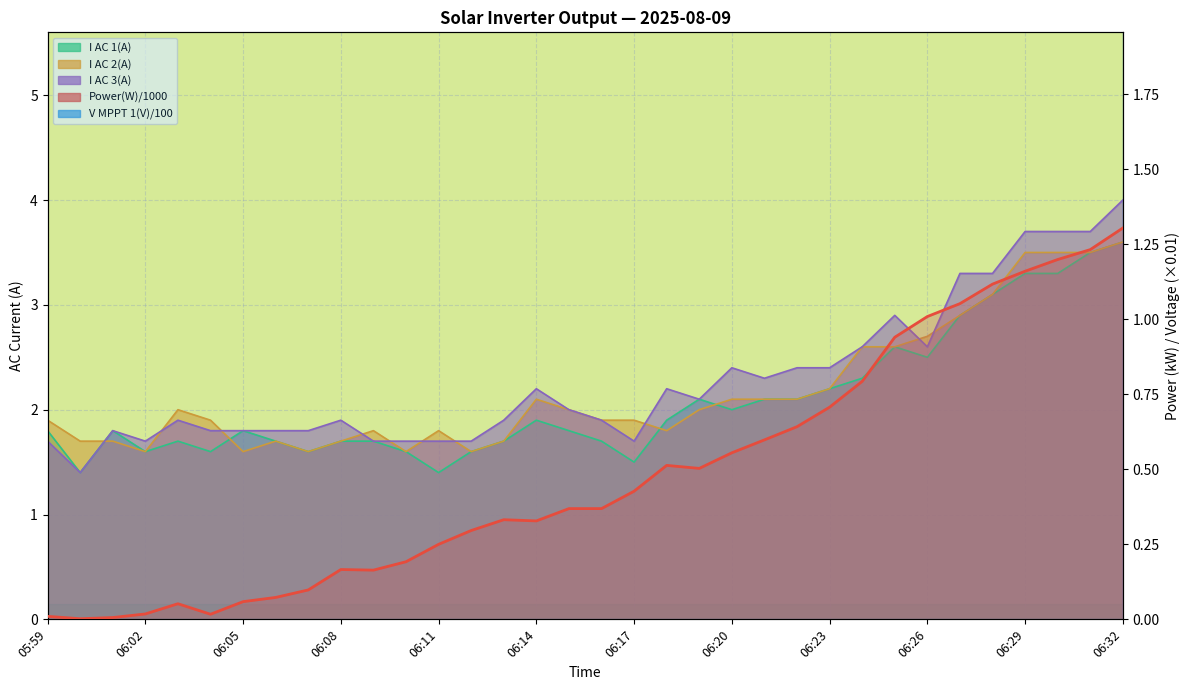

Which series has the widest spread of values?

Power(W)/1000